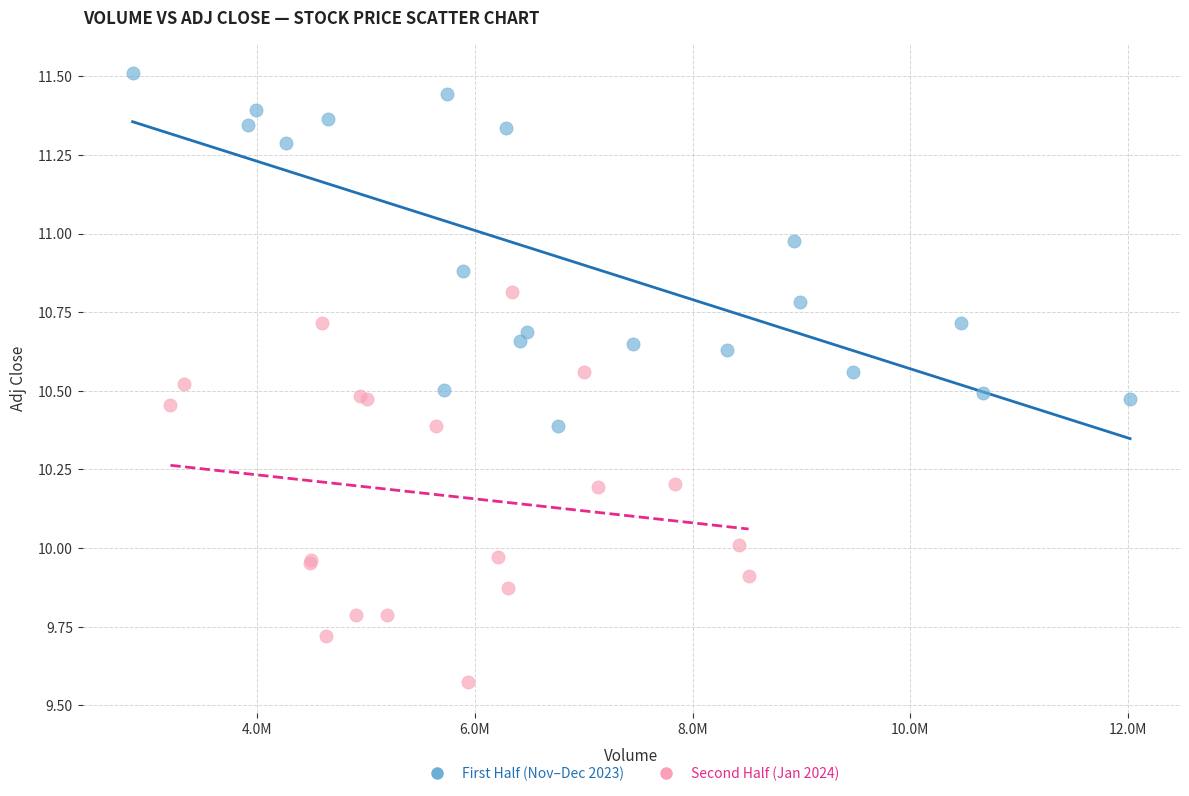

Which series has the widest spread of Y values?

Second Half (Jan 2024)